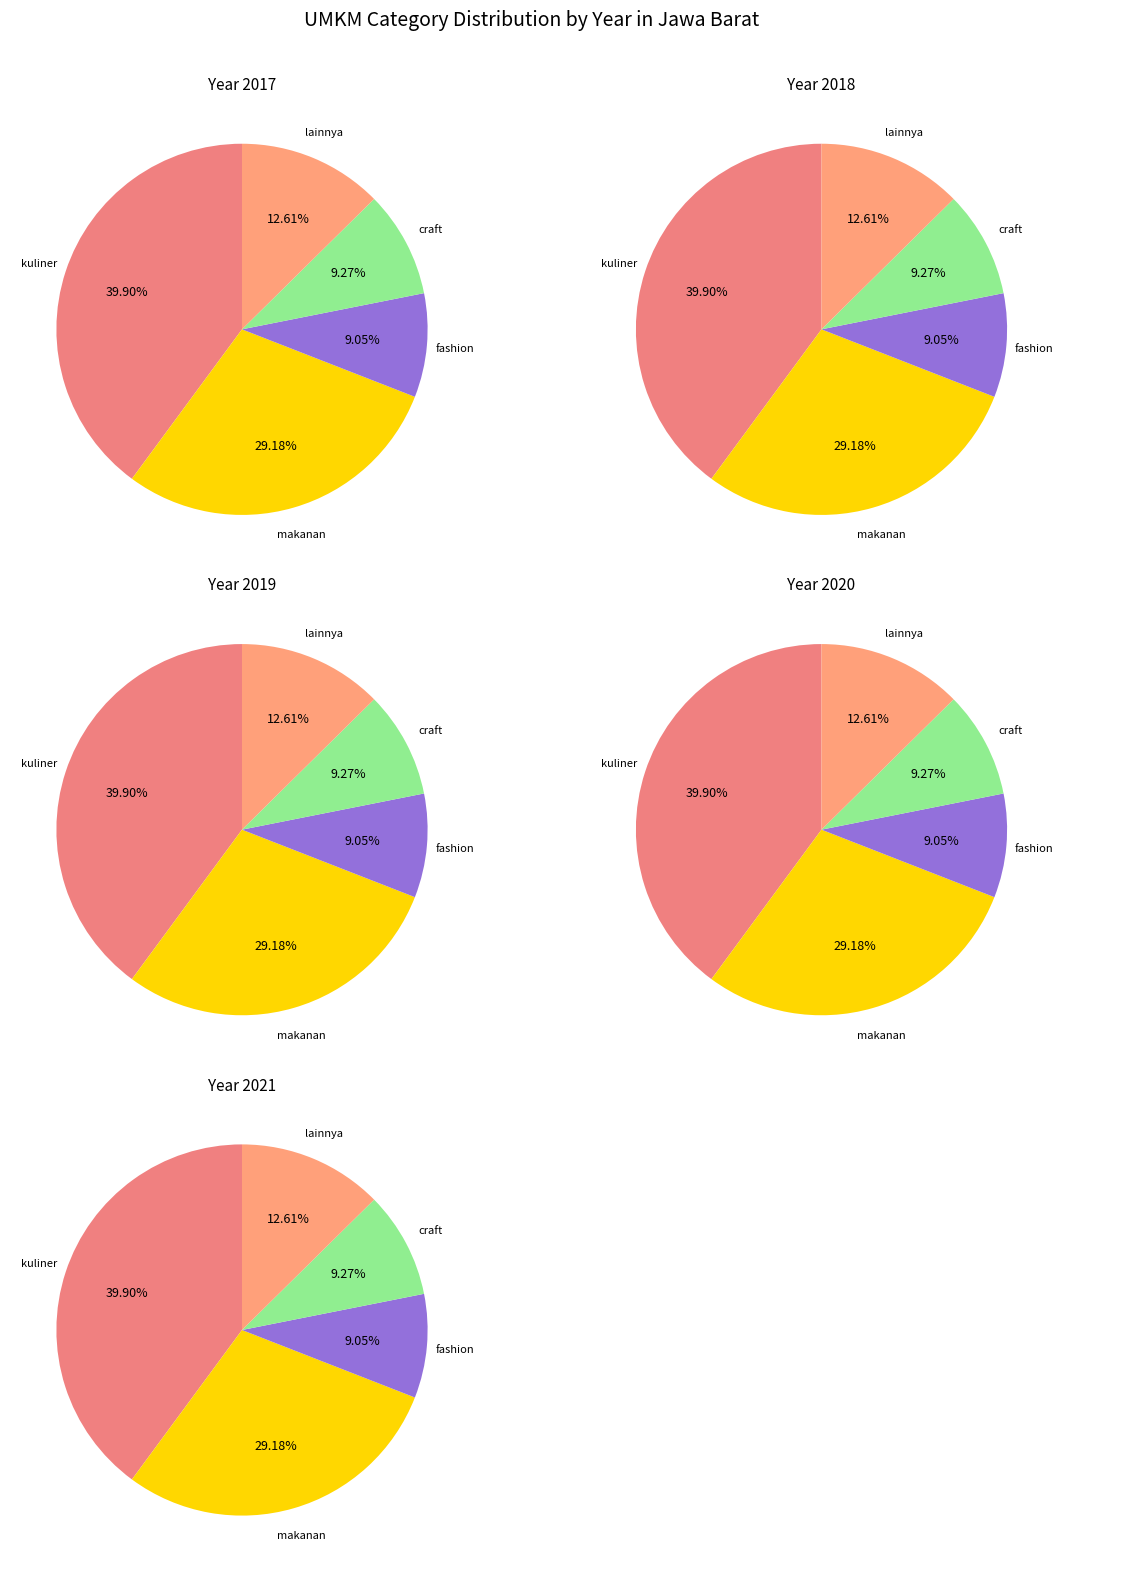

Which series has the widest spread of values?

2017